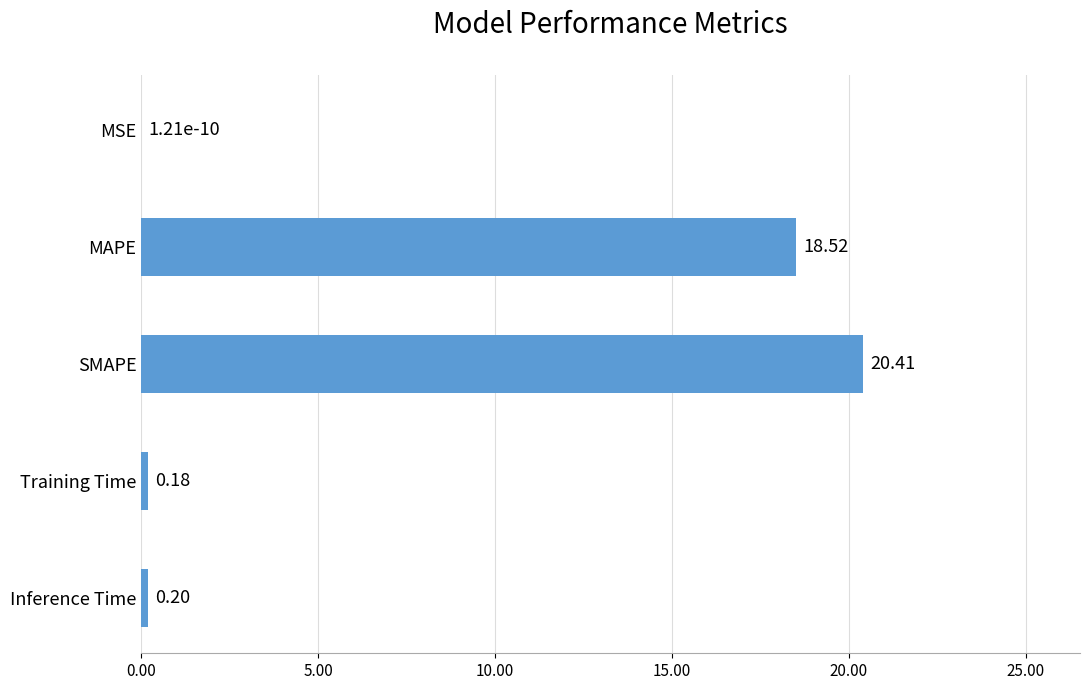

What is the average value?

7.9